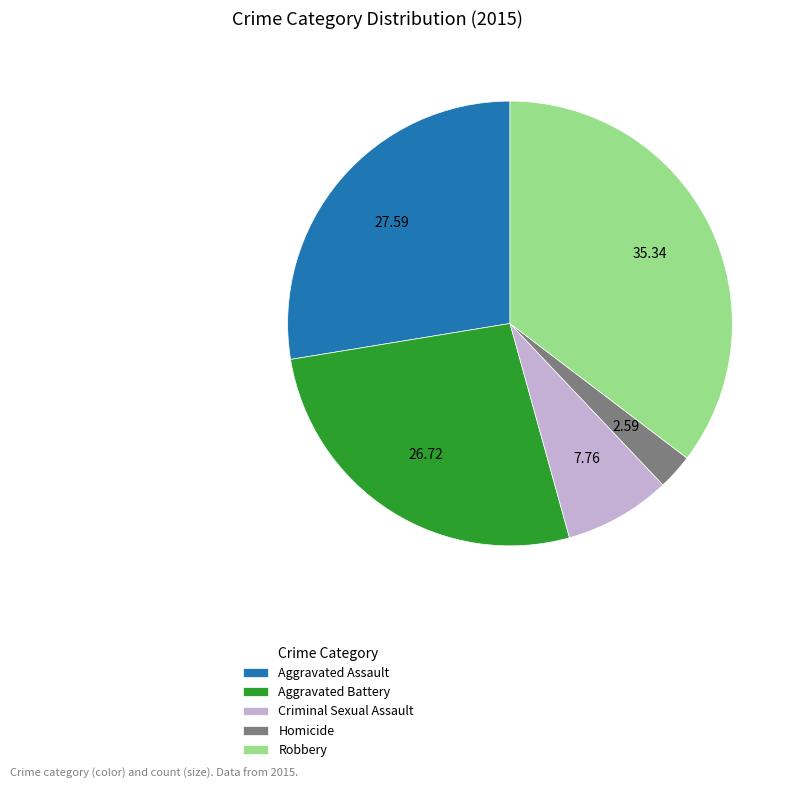

Is there a majority slice in this chart?

No